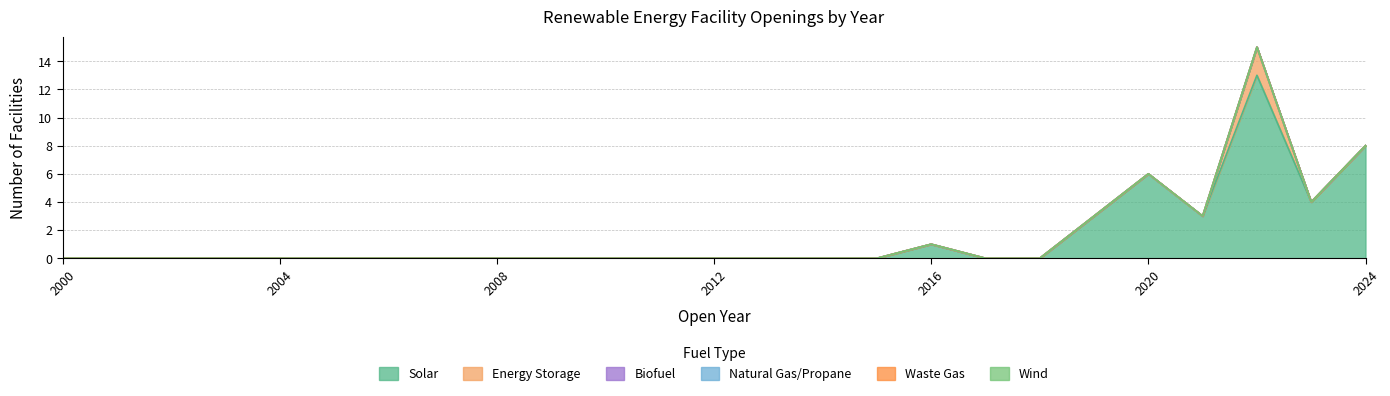

Reading left to right, transcribe all the data shown in this chart.

Solar: 0	0	0	0	0	0	0	0	0	0	0	0	0	0	0	0	1	0	0	3	6	3	13	4	8
Energy Storage: 0	0	0	0	0	0	0	0	0	0	0	0	0	0	0	0	0	0	0	0	0	0	2	0	0
Biofuel: 0	0	0	0	0	0	0	0	0	0	0	0	0	0	0	0	0	0	0	0	0	0	0	0	0
Natural Gas/Propane: 0	0	0	0	0	0	0	0	0	0	0	0	0	0	0	0	0	0	0	0	0	0	0	0	0
Waste Gas: 0	0	0	0	0	0	0	0	0	0	0	0	0	0	0	0	0	0	0	0	0	0	0	0	0
Wind: 0	0	0	0	0	0	0	0	0	0	0	0	0	0	0	0	0	0	0	0	0	0	0	0	0